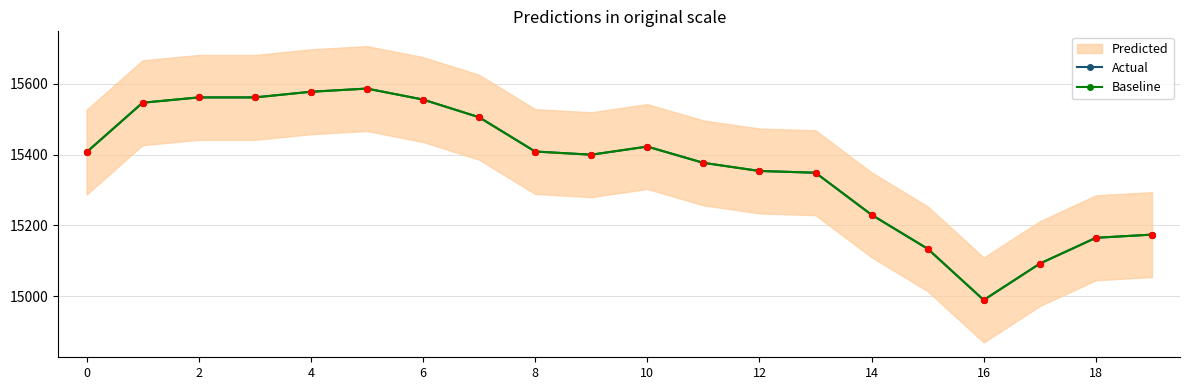

Which series reaches the maximum Y coordinate?

Actual